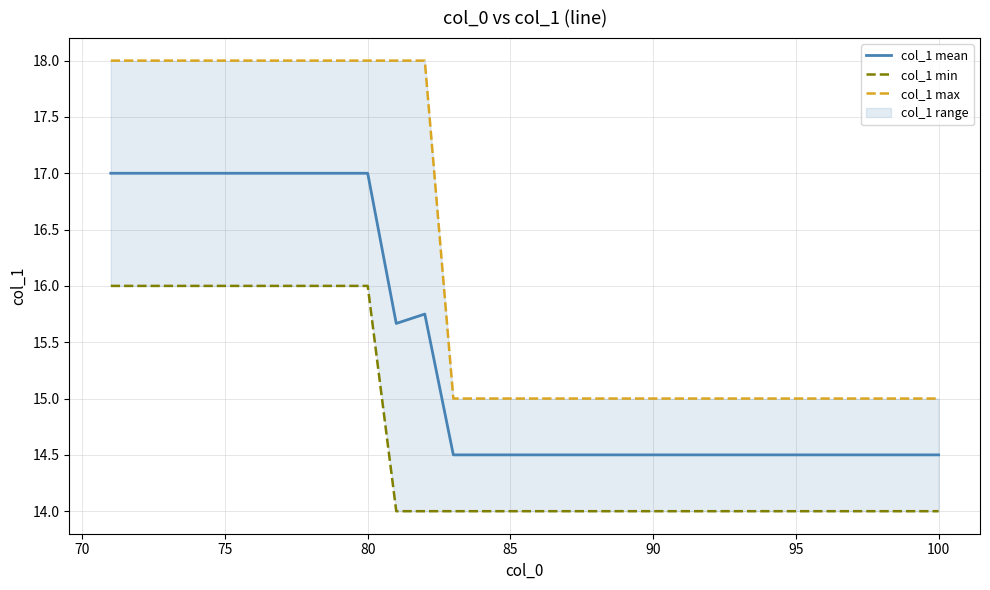

The value of col_1 mean at 90 is 14.5. True or false?

True